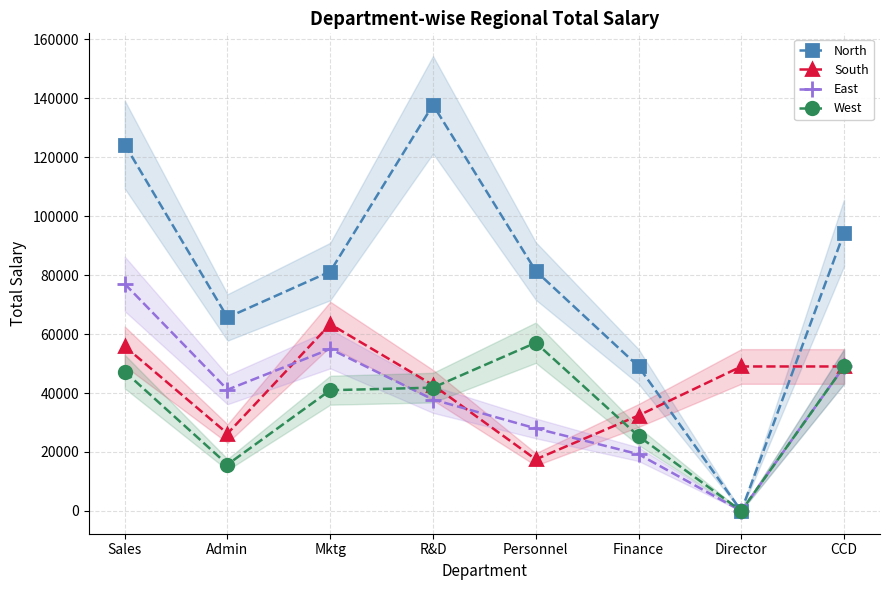

Does the chart display data point markers on the line(s)?

Yes